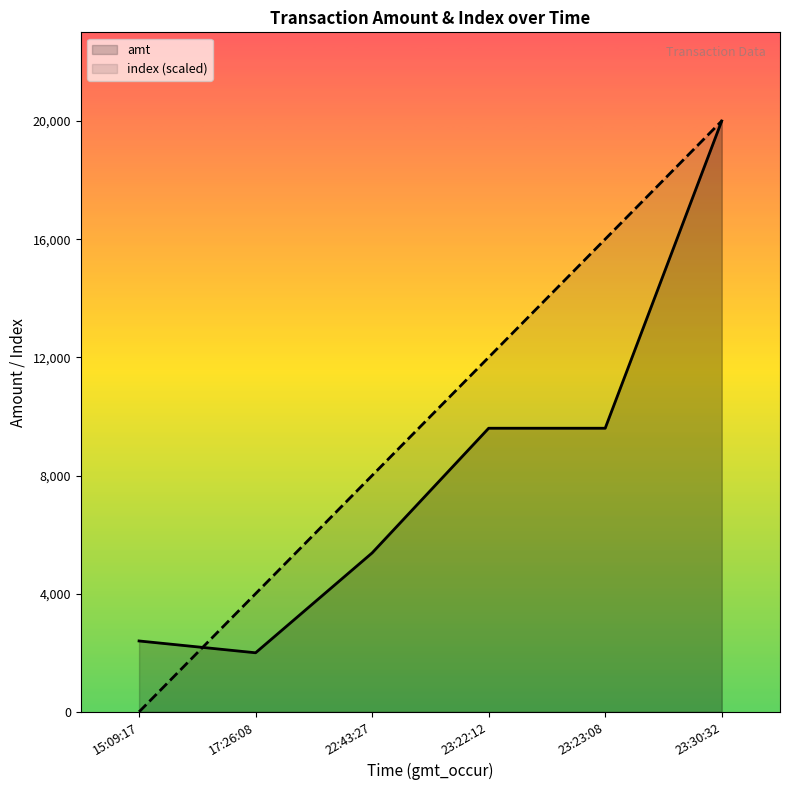

What is the difference between the maximum and minimum values in the amt series?

18000